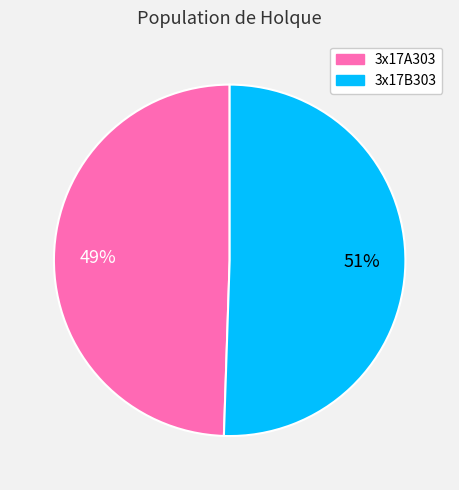

How many segments does this pie chart have?

2